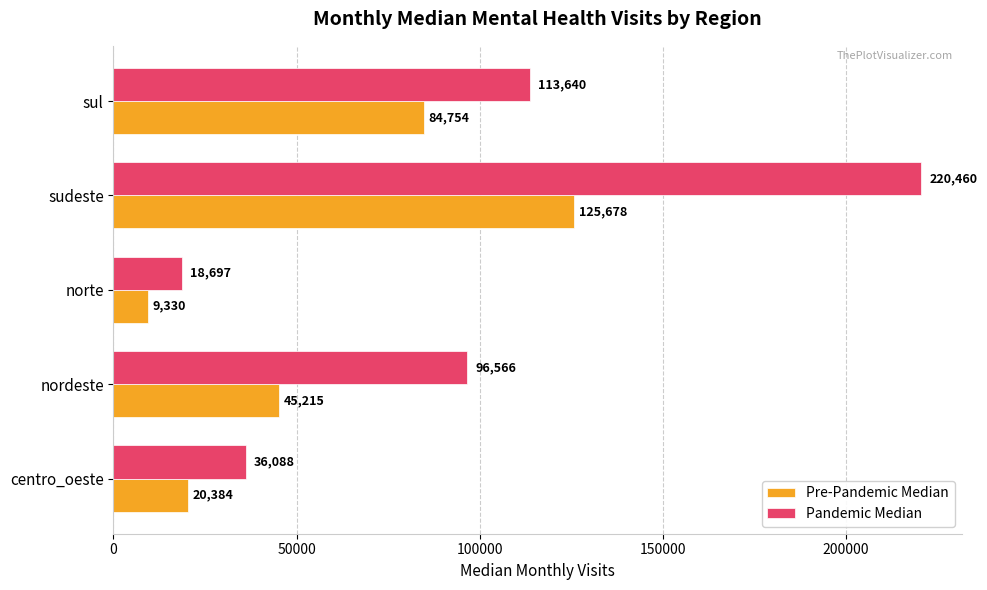

At which category does the chart reach its peak across all series?

sudeste